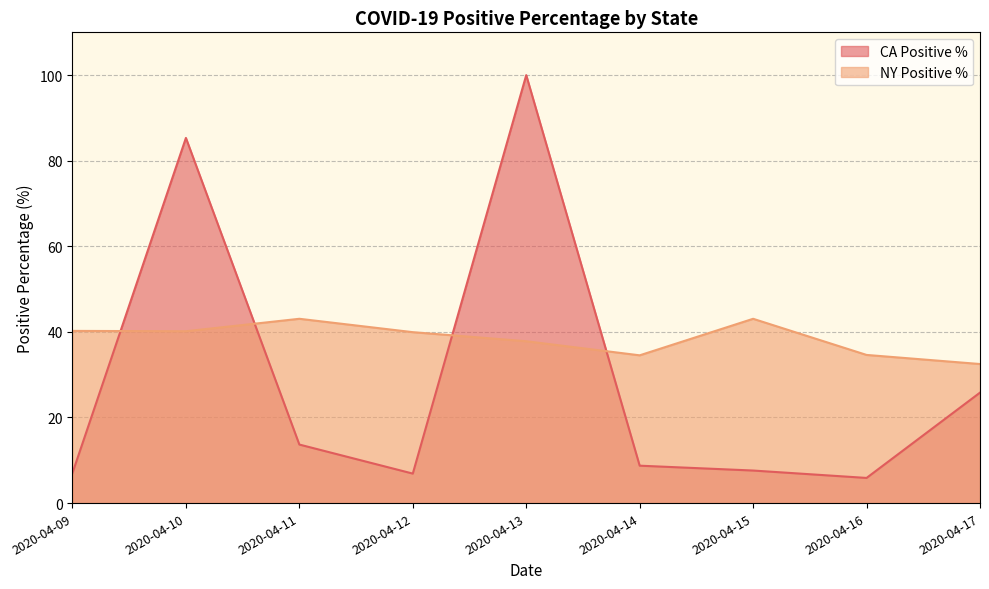

How many interior local valleys does the state_CA_positivePercentage_mean series have?

2